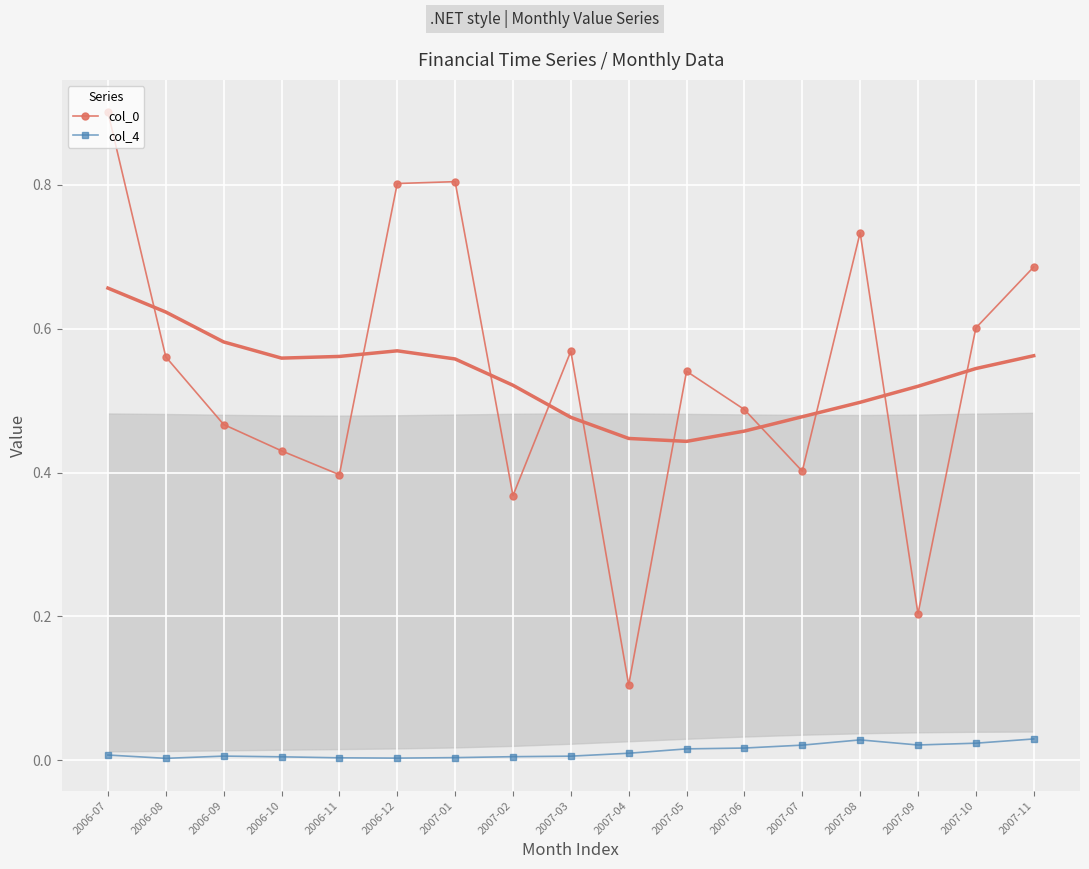

What is the spread (max minus min) of values at 2007-09?

0.2